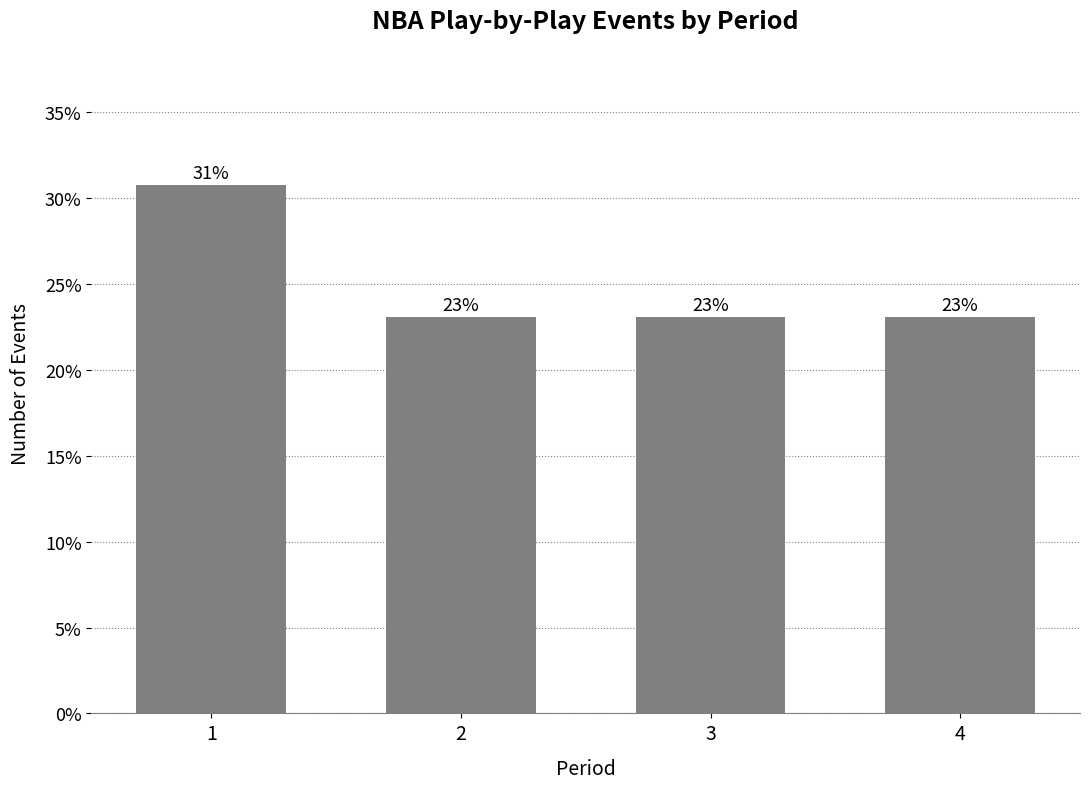

Does the chart contain any negative values?

No